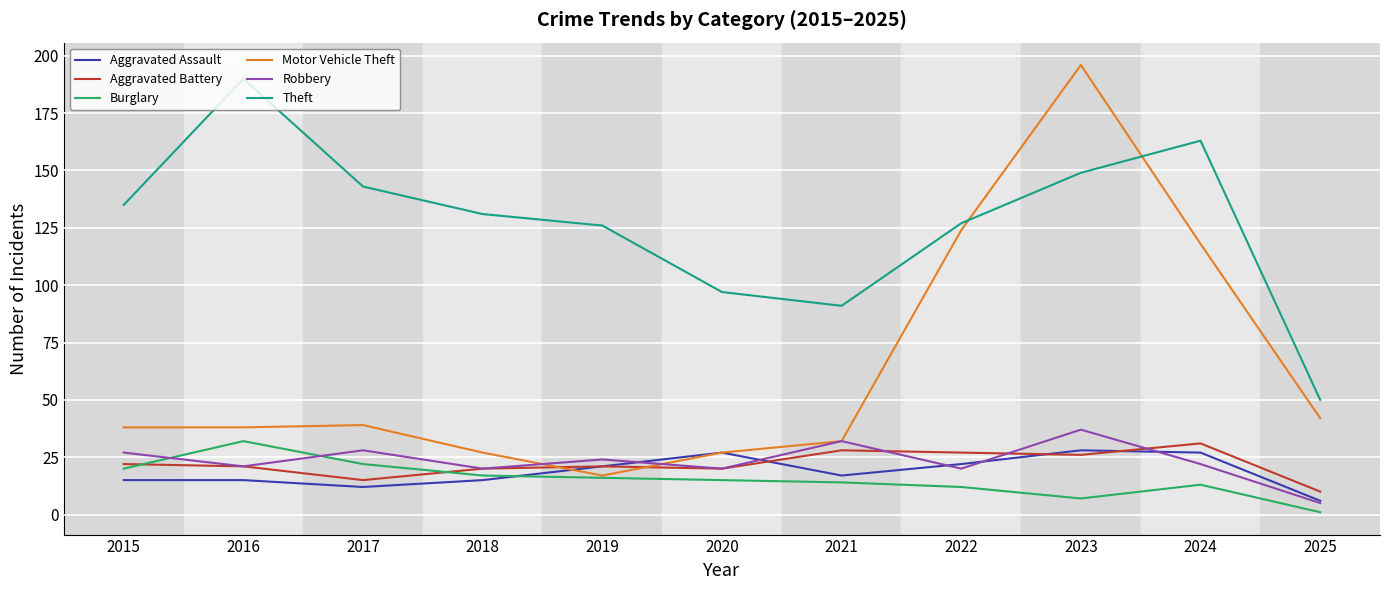

What is the difference between the second highest and second lowest values in the Motor Vehicle Theft series?

97